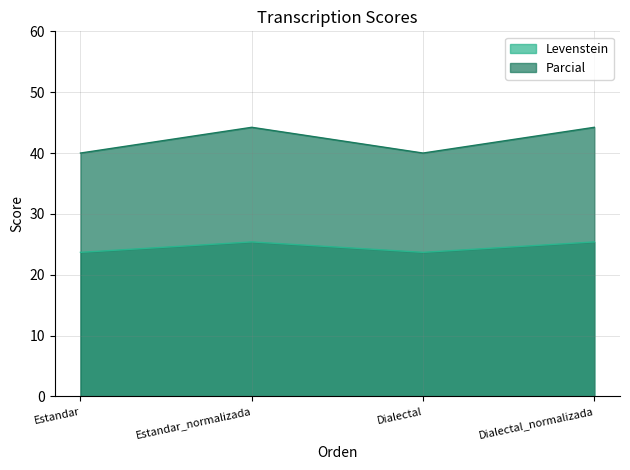

At which category does Levenstein reach its first local valley?

Dialectal